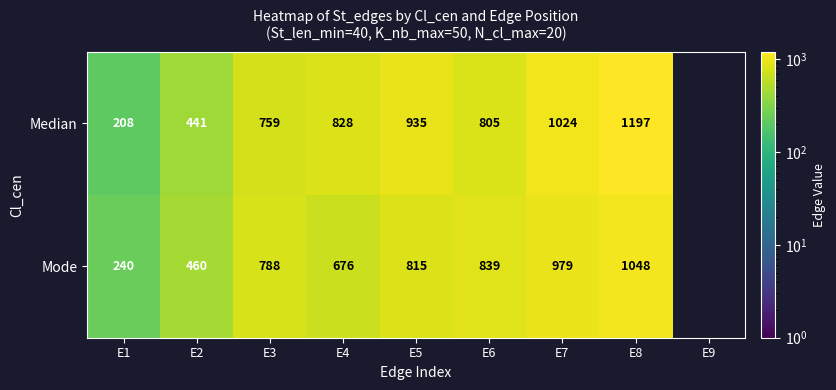

Which series changed the most between E2 and E3?

Mode